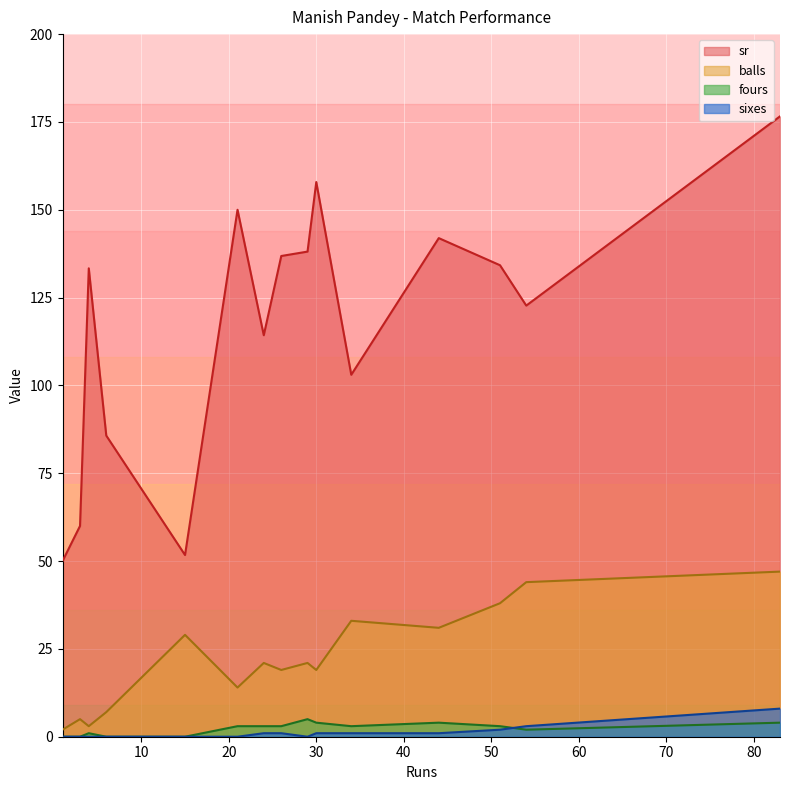

Which series has the largest total across all categories?

sr